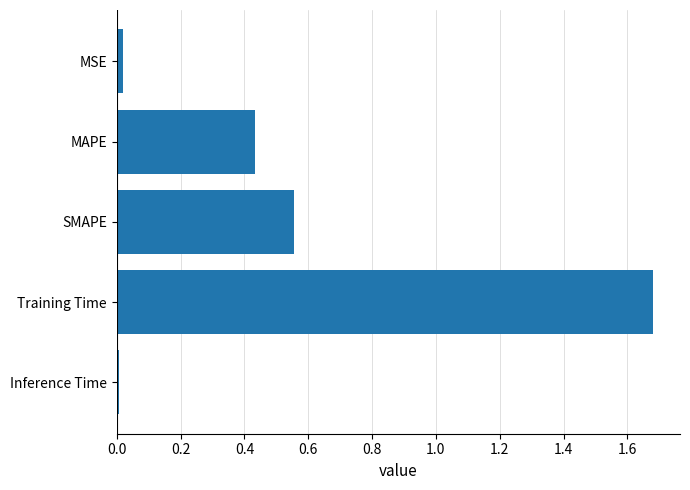

How many bars are there in total?

5